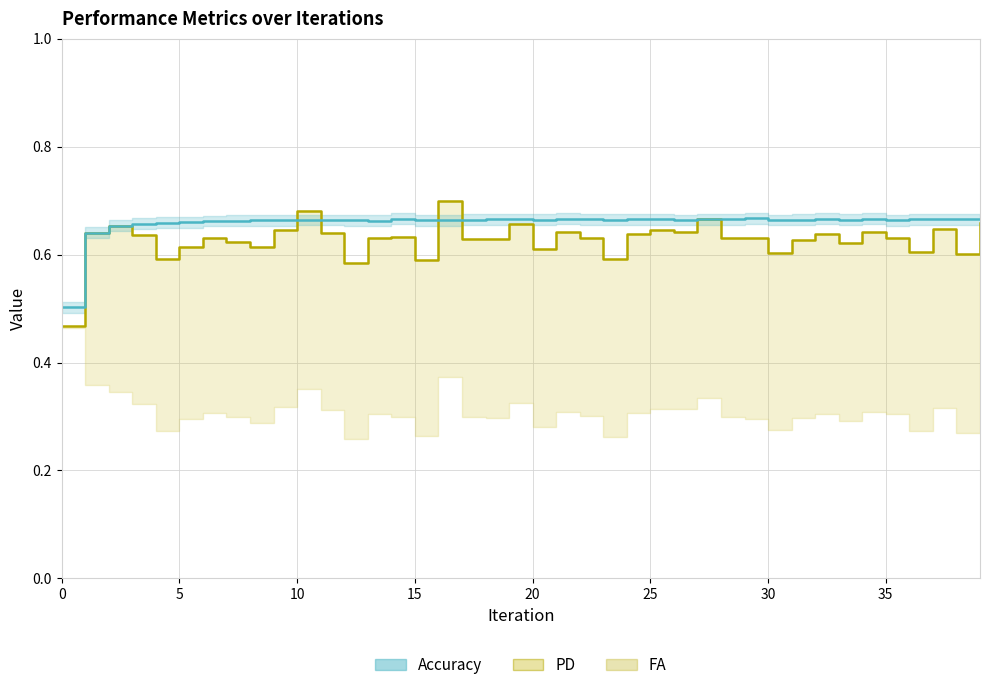

True or false: PD has a value of 0.6 at 11.

True